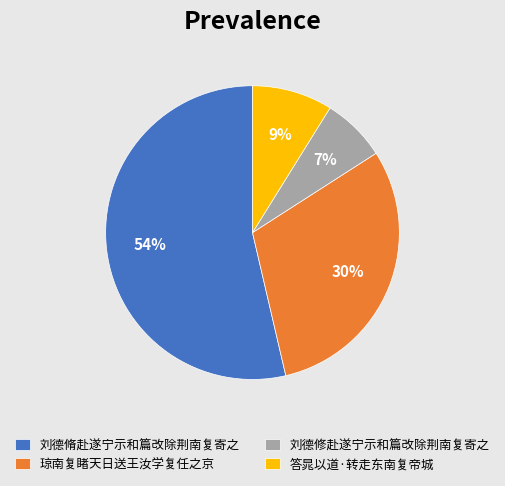

The 答晁以道·转走东南复帝城 slice represents 9% of the pie. True or false?

True